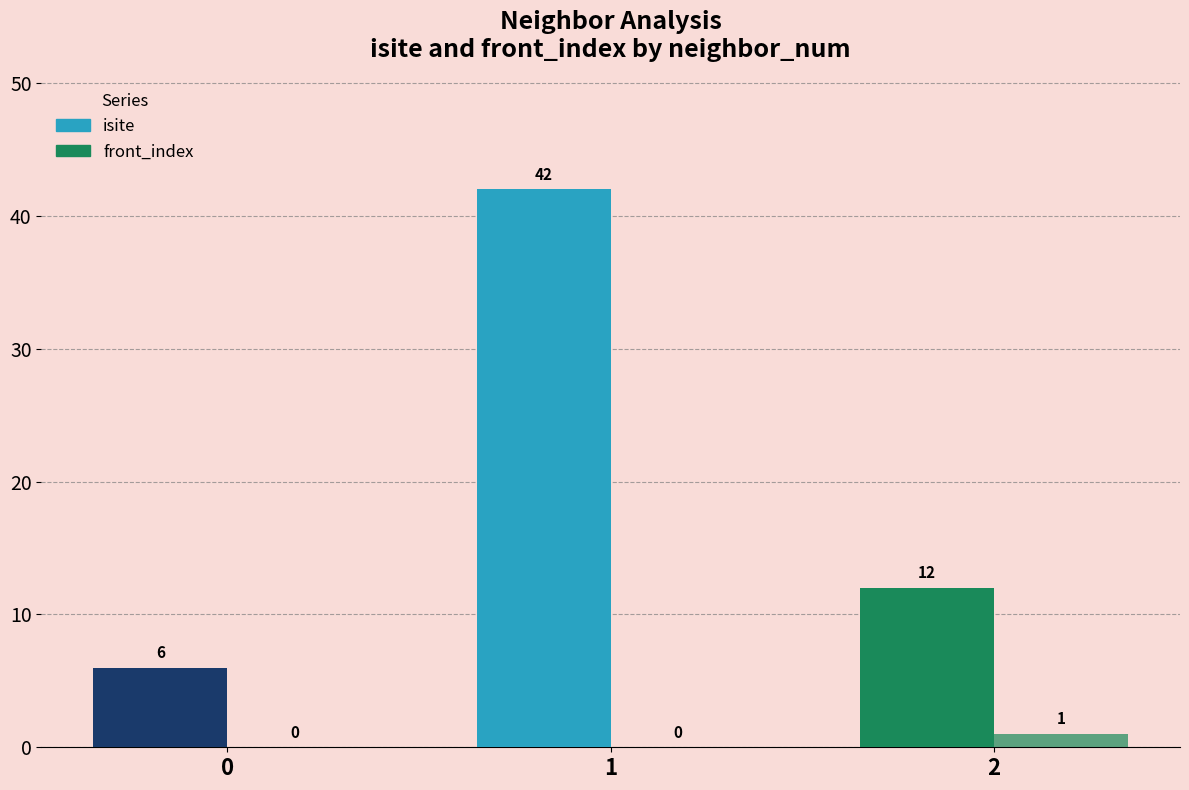

At which category is the sum across all series the highest?

1